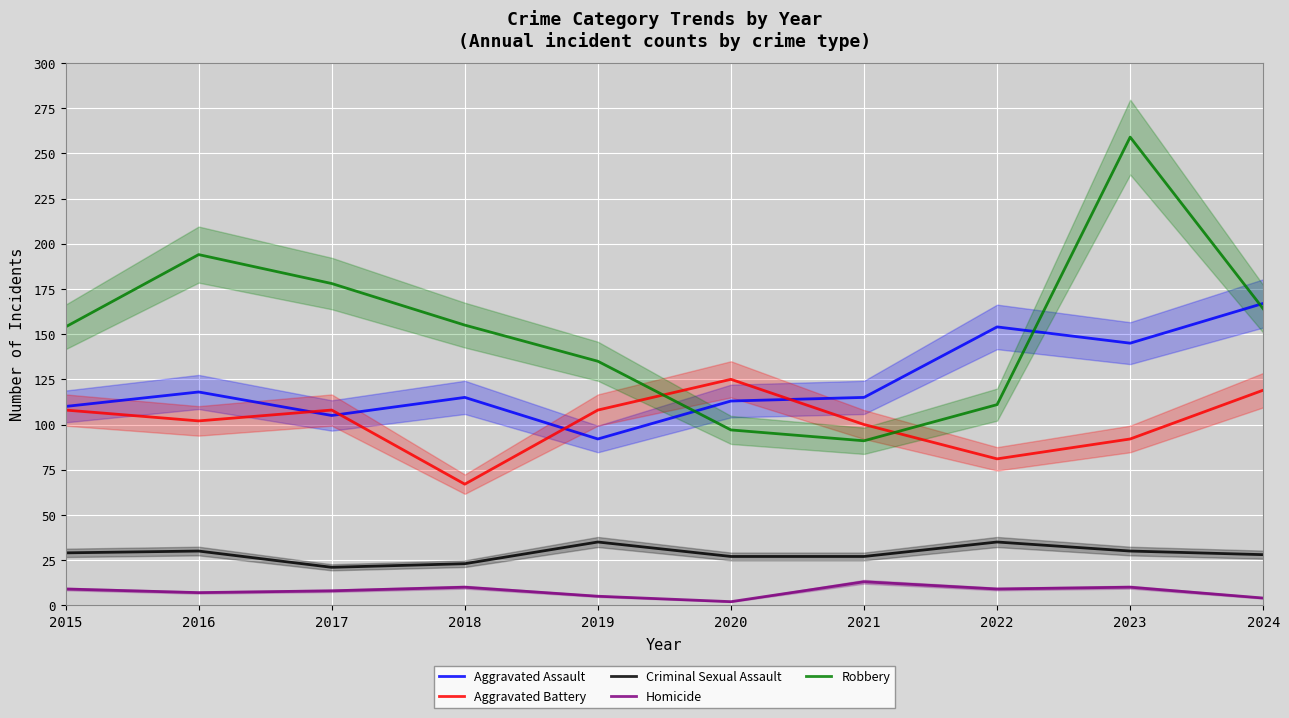

Between 2017 and 2021, which series saw the biggest shift?

Robbery